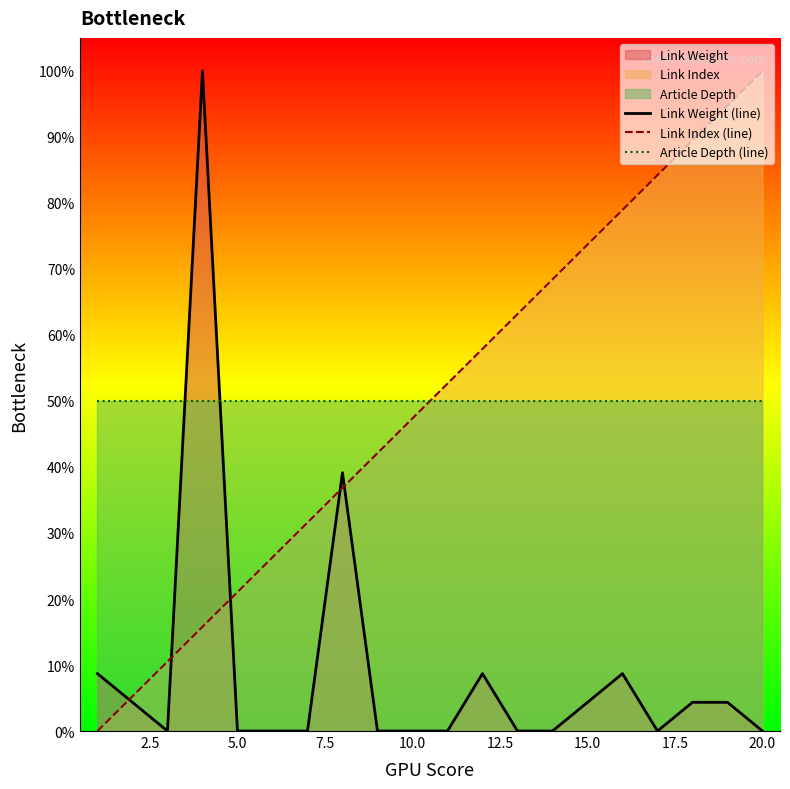

True or false: Article Depth (line) and Link Weight (line) cross at least once.

True